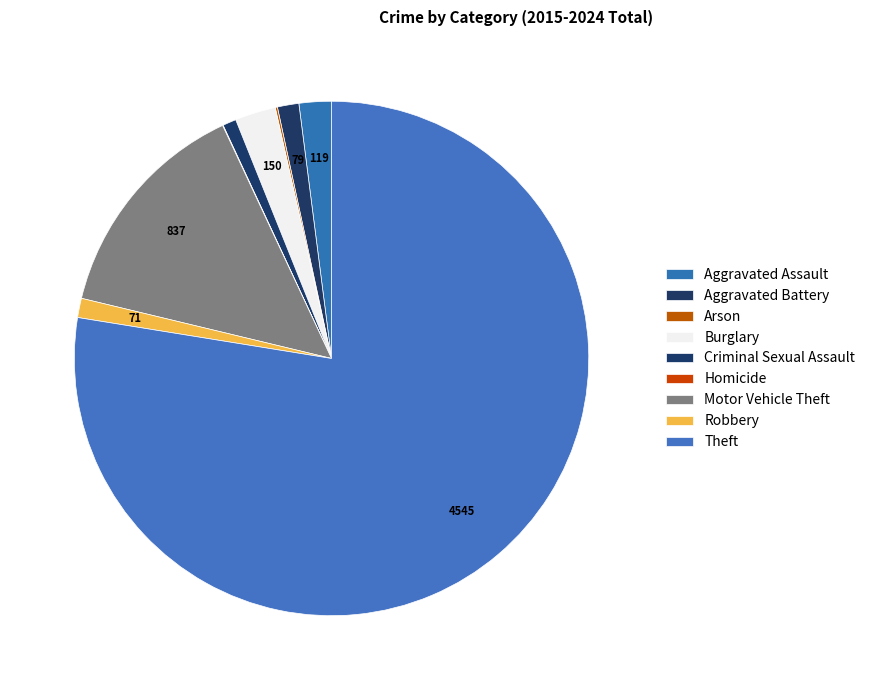

Does Theft represent more than half of the total?

Yes